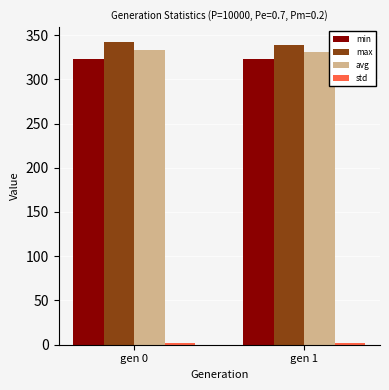

What is the average value of the avg series?

332.0